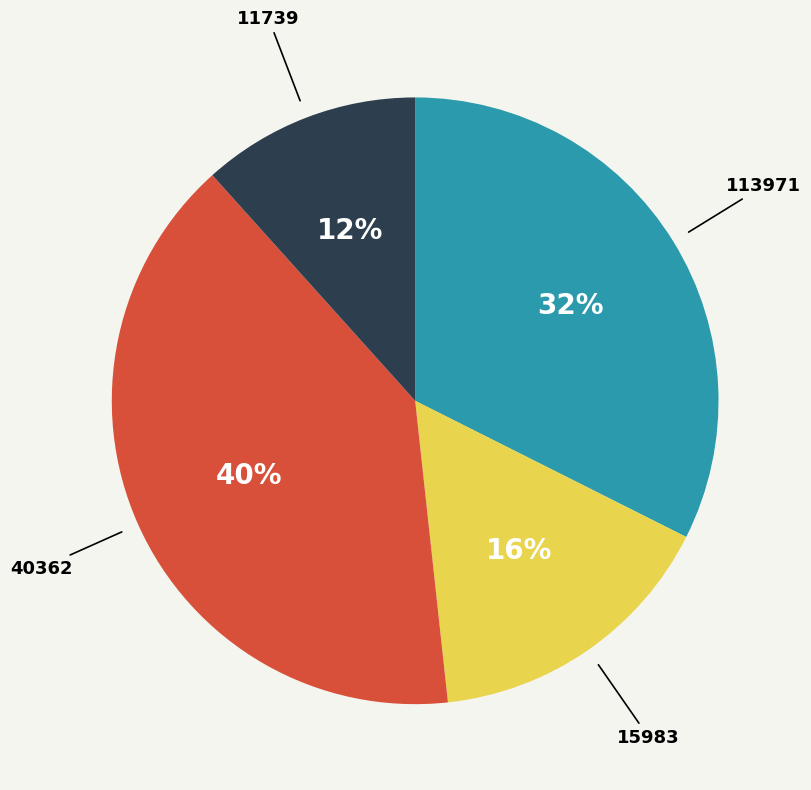

Is there a majority slice in this chart?

No